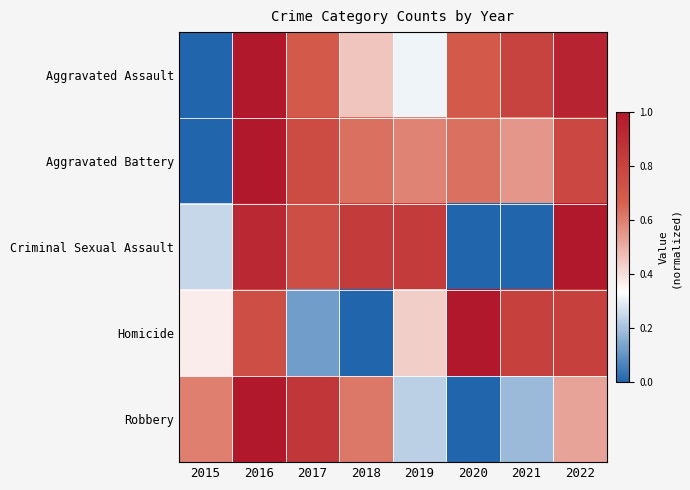

Reading left to right, extract all data points from this chart.

Aggravated Assault: 2015=0.0	2016=1.0	2017=0.7	2018=0.5	2019=0.3	2020=0.7	2021=0.8	2022=0.9
Aggravated Battery: 2015=0.0	2016=1.0	2017=0.8	2018=0.6	2019=0.6	2020=0.6	2021=0.6	2022=0.8
Criminal Sexual Assault: 2015=0.2	2016=0.9	2017=0.7	2018=0.8	2019=0.8	2020=0.0	2021=0.0	2022=1.0
Homicide: 2015=0.4	2016=0.7	2017=0.1	2018=0.0	2019=0.4	2020=1.0	2021=0.8	2022=0.8
Robbery: 2015=0.6	2016=1.0	2017=0.9	2018=0.6	2019=0.2	2020=0.0	2021=0.2	2022=0.5